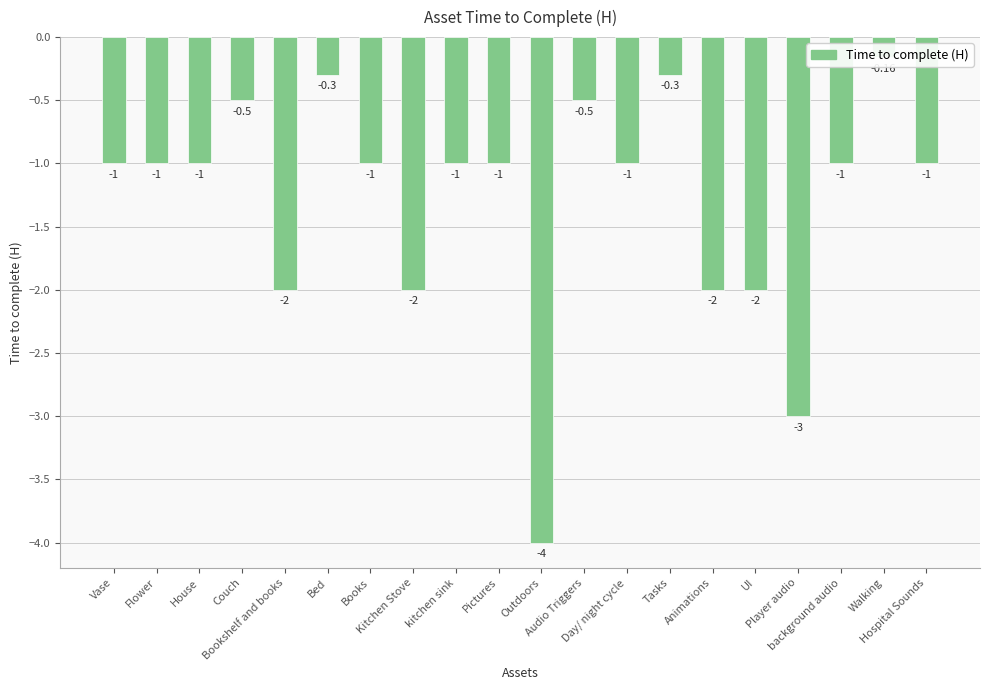

Which category has the lowest value across all series?

Outdoors